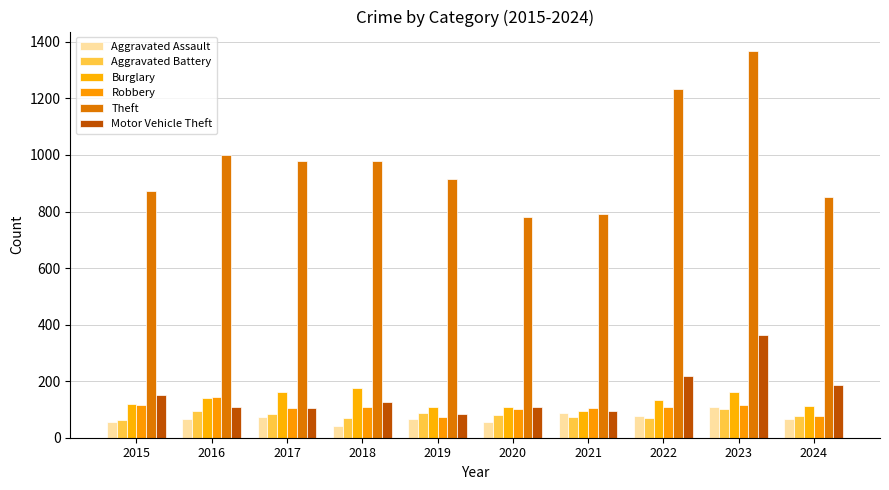

Which series has the largest range (max minus min)?

Theft